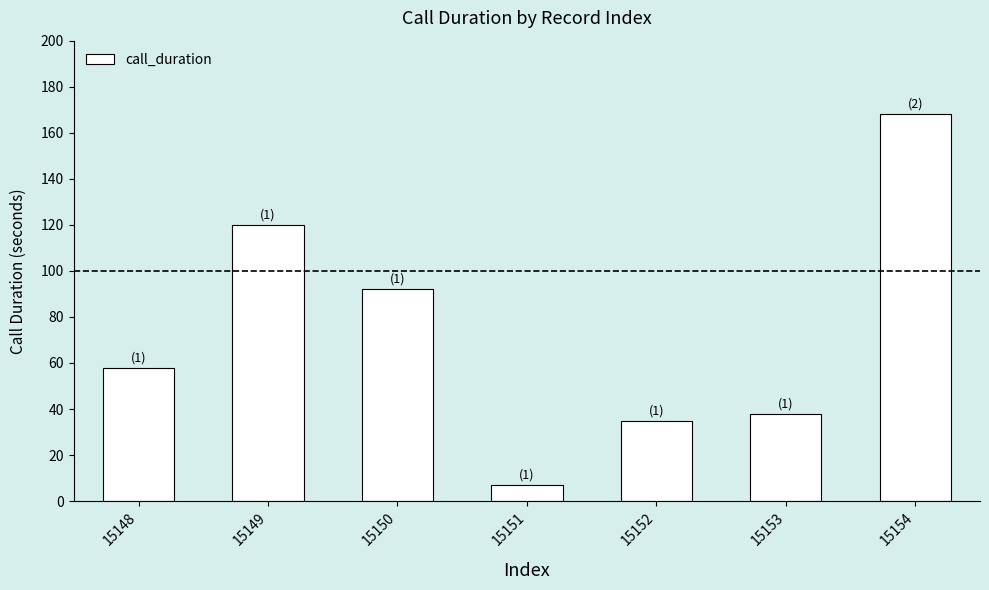

How many bars are there in total?

7